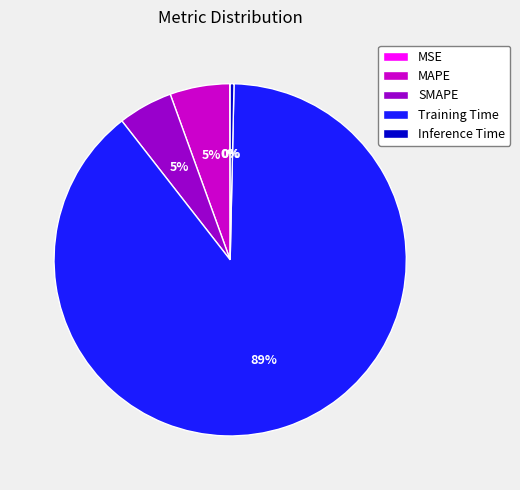

What percentage is the MAPE slice, to the nearest percent?

5%